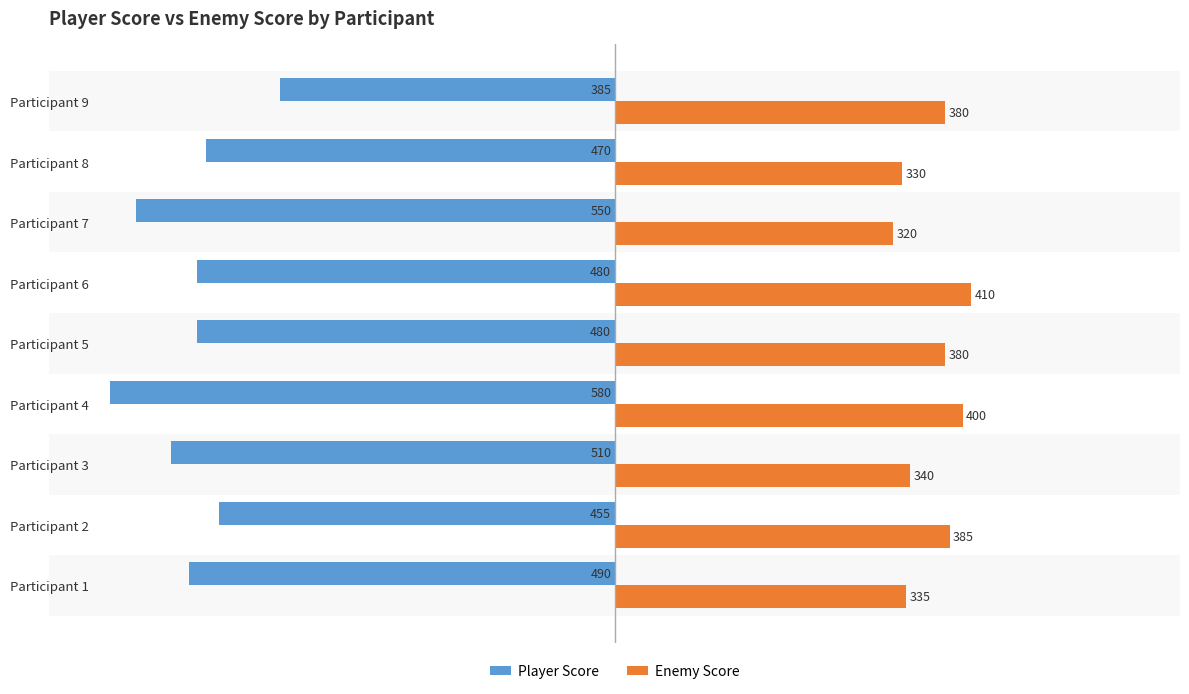

At which category is the sum across all series the highest?

Participant 9